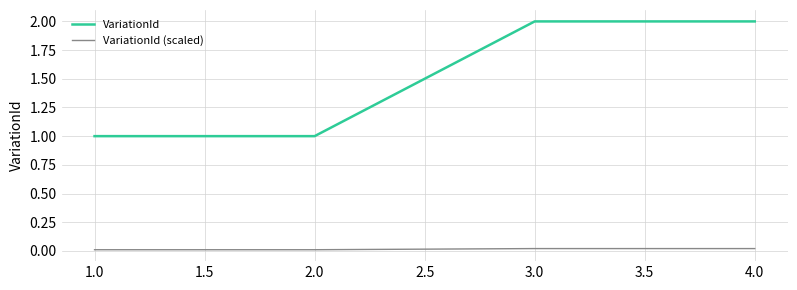

What is the lowest value of the VariationId series?

1.0